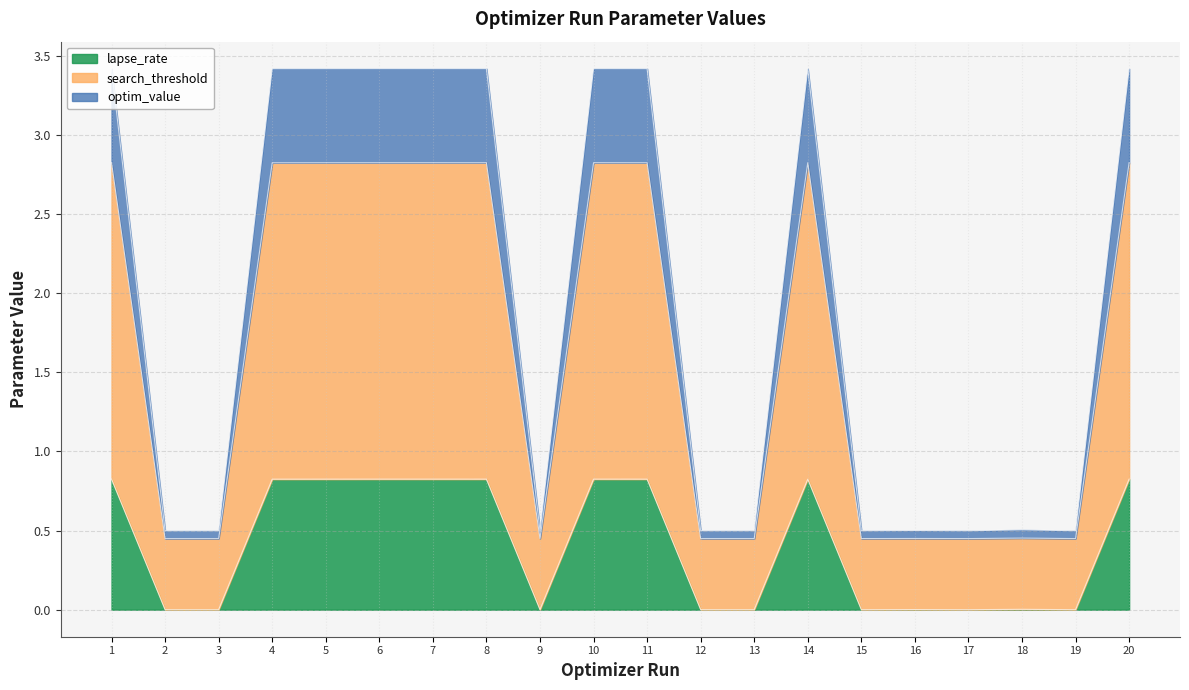

The lapse_rate series shows 1.1 at 6. True or false?

False